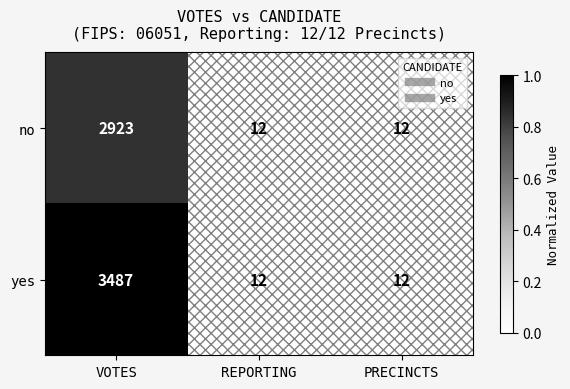

Which series has the largest range (max minus min)?

yes